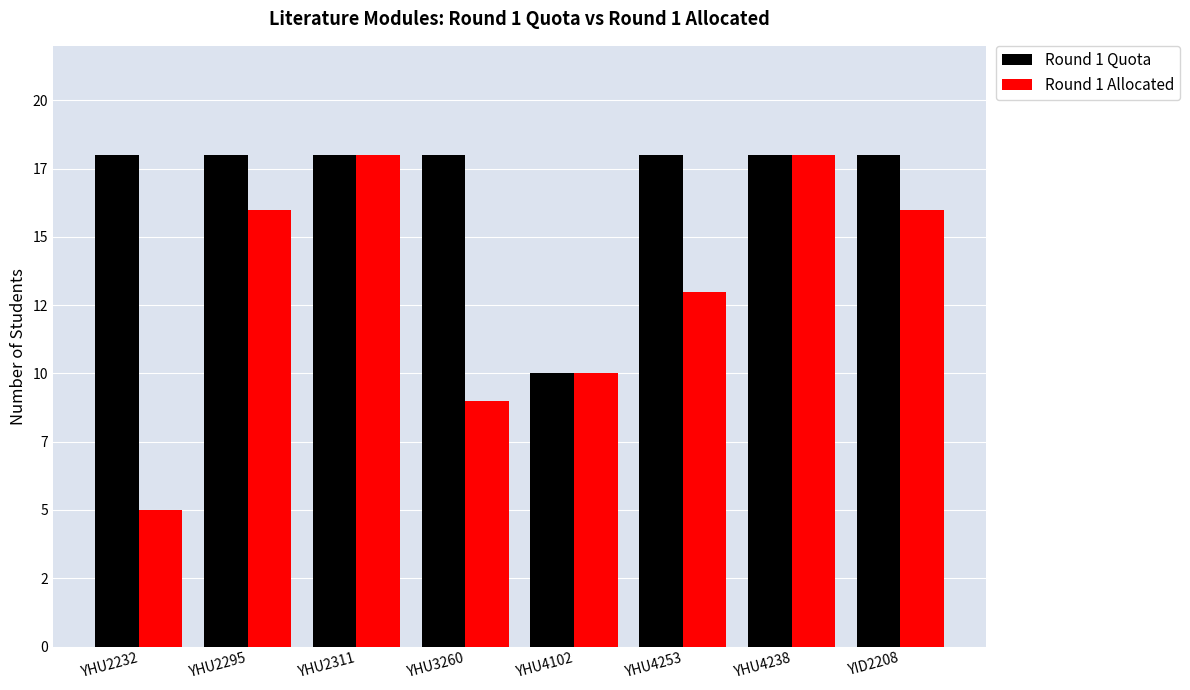

What is the maximum value shown in the chart?

18